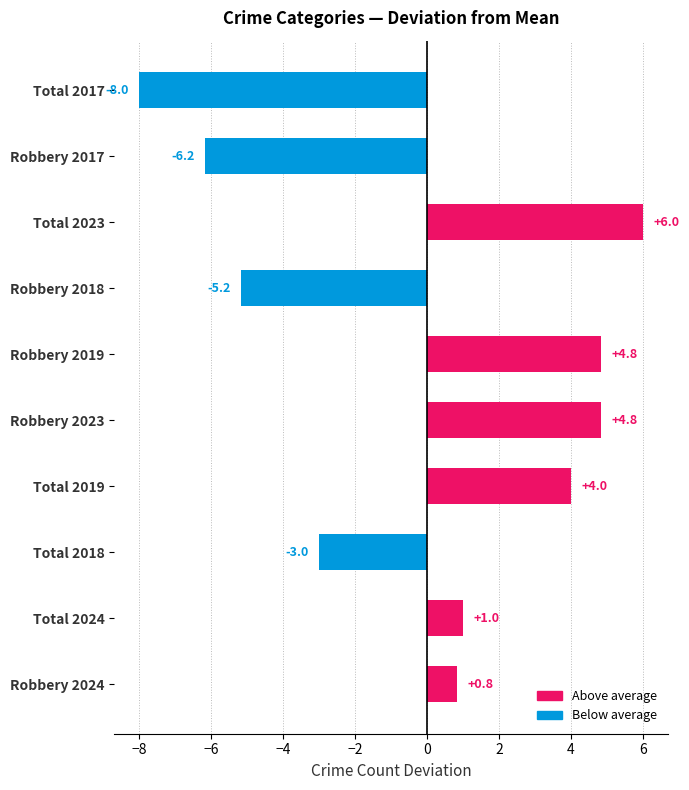

At which category does the chart reach its minimum across all series?

Total 2017